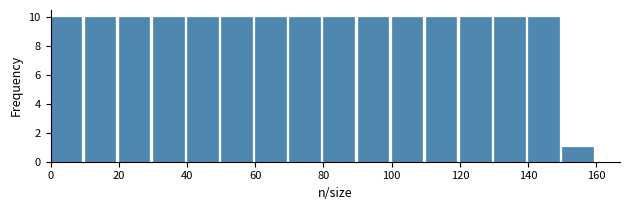

How tall is the bar that spans 30 to 40 on the x-axis? The values are not printed on the chart, so give them approximately, as read against the axis.

10